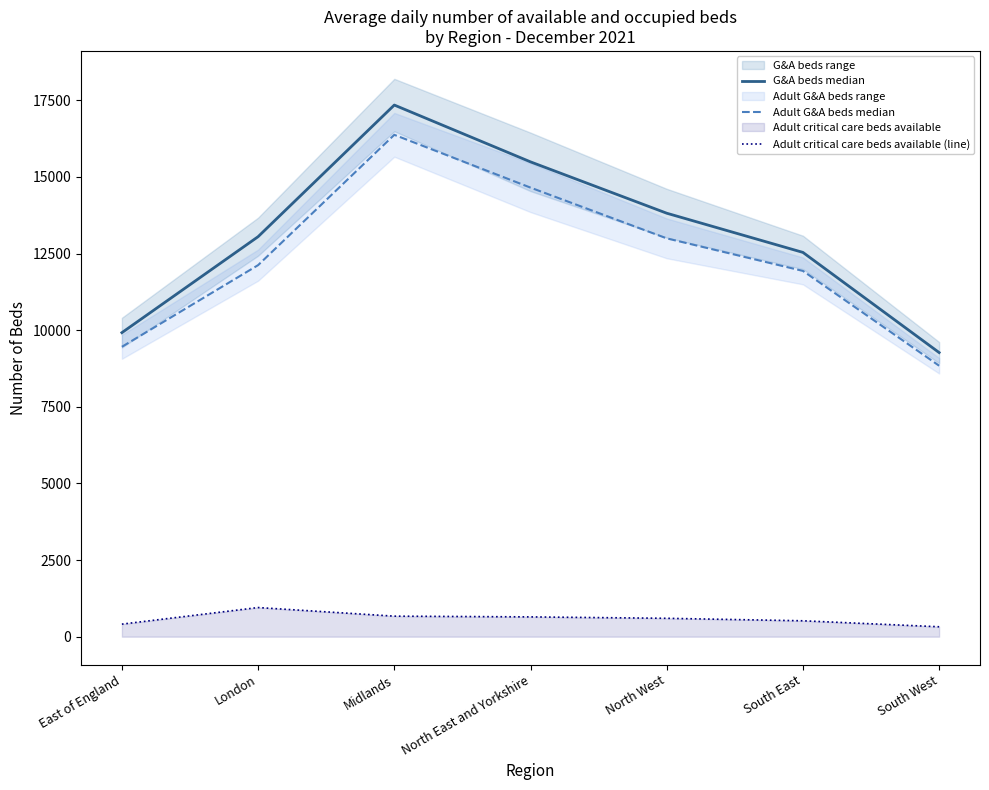

What is the difference between the maximum and minimum values in the G&A beds median series?

8074.5